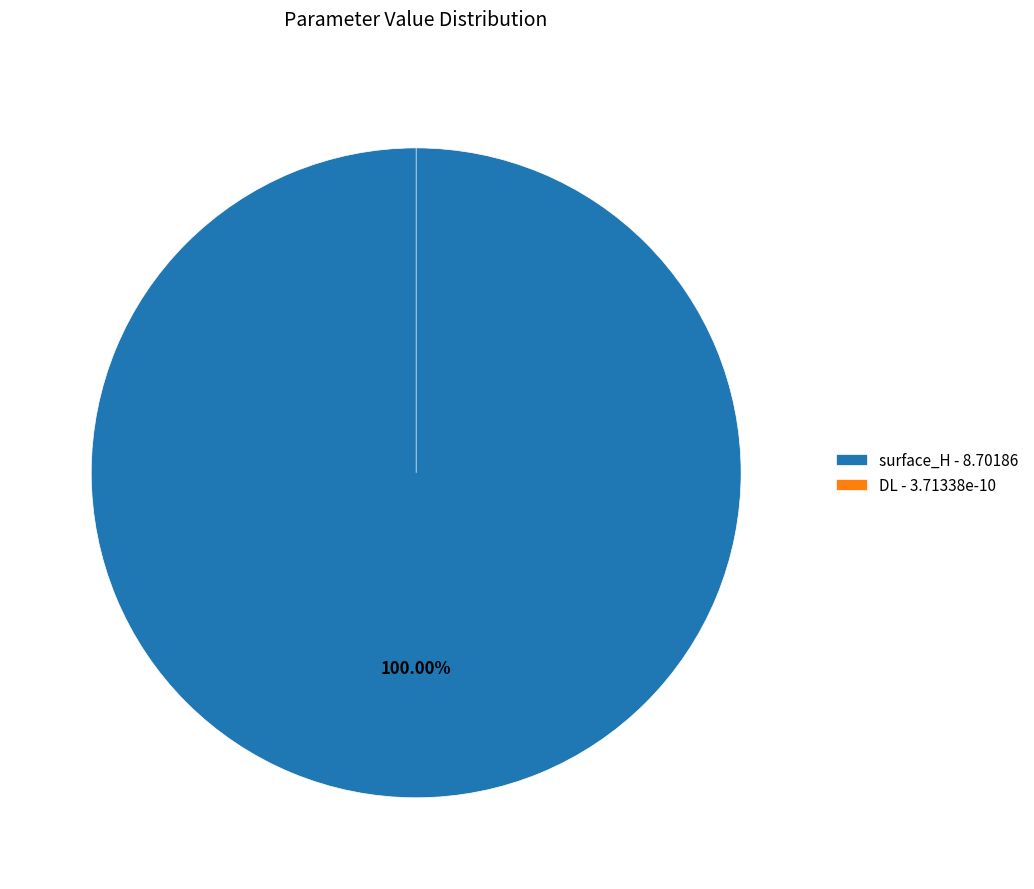

What is the change in value from surface_H to DL?

-8.7